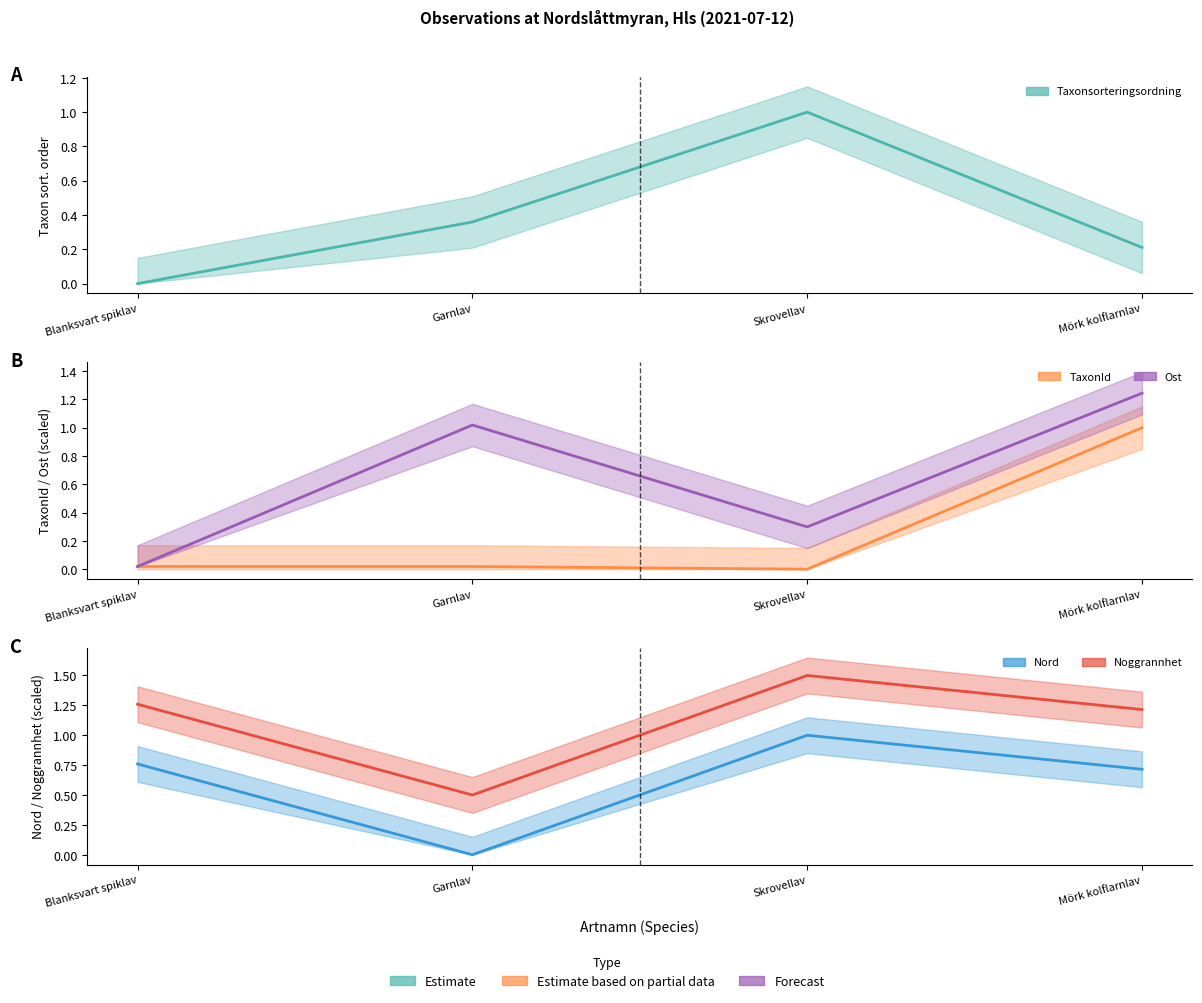

Reading left to right, list all the values displayed in this chart.

Taxonsorteringsordning: Blanksvart spiklav=0.0	Garnlav=0.4	Skrovellav=1.0	Mörk kolflarnlav=0.2
TaxonId: Blanksvart spiklav=0.0	Garnlav=0.0	Skrovellav=0.0	Mörk kolflarnlav=1.0
Ost: Blanksvart spiklav=0.0	Garnlav=1.0	Skrovellav=0.3	Mörk kolflarnlav=1.2
Nord: Blanksvart spiklav=0.8	Garnlav=0.0	Skrovellav=1.0	Mörk kolflarnlav=0.7
Noggrannhet: Blanksvart spiklav=1.3	Garnlav=0.5	Skrovellav=1.5	Mörk kolflarnlav=1.2